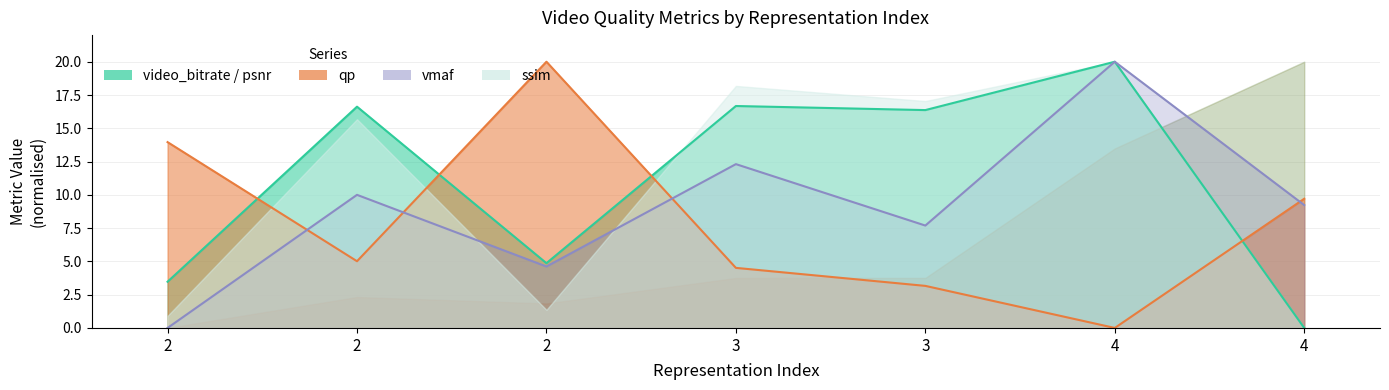

What is the value of the psnr point at the 4th from the left?

16.7